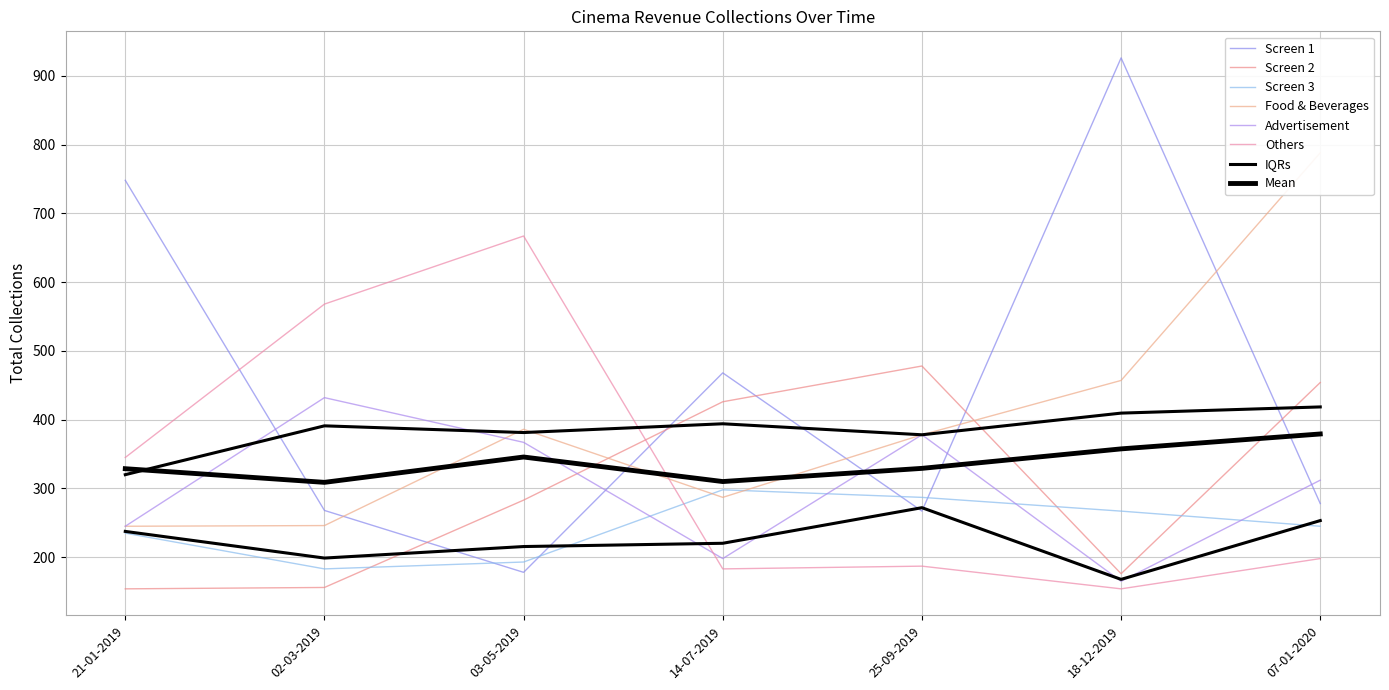

Is it true that Food & Beverages equals 60 at 14-07-2019?

False